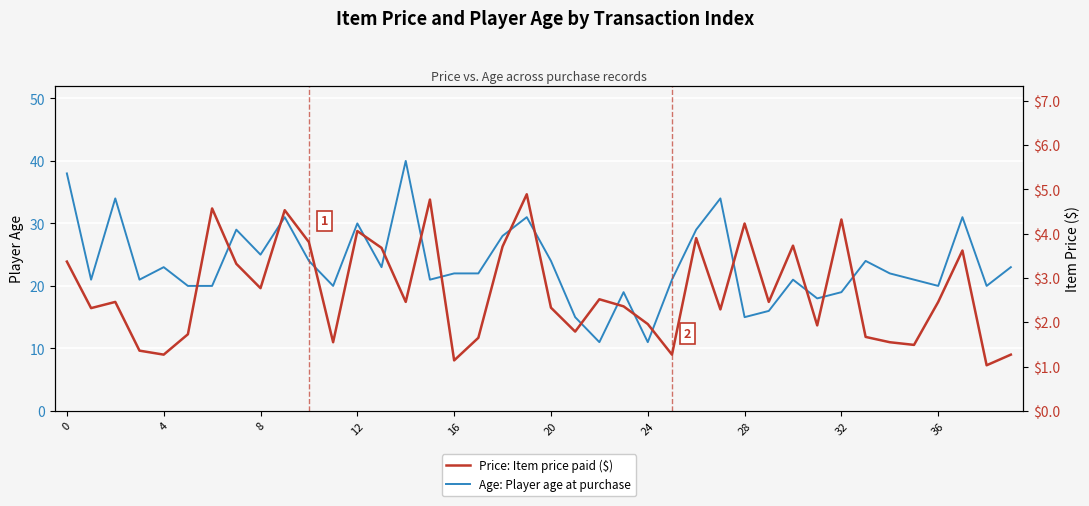

What is the difference between the maximum and minimum values in the Price: Item price paid ($) series?

3.9